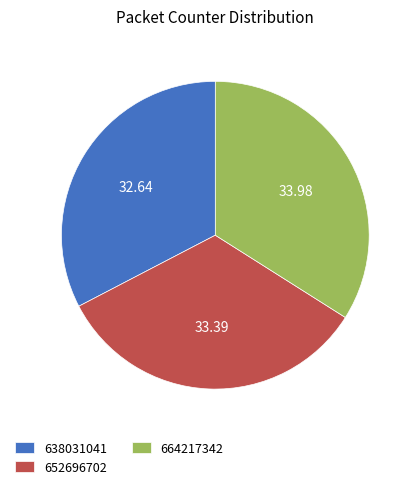

Between 664217342 and 638031041, which is larger?

664217342